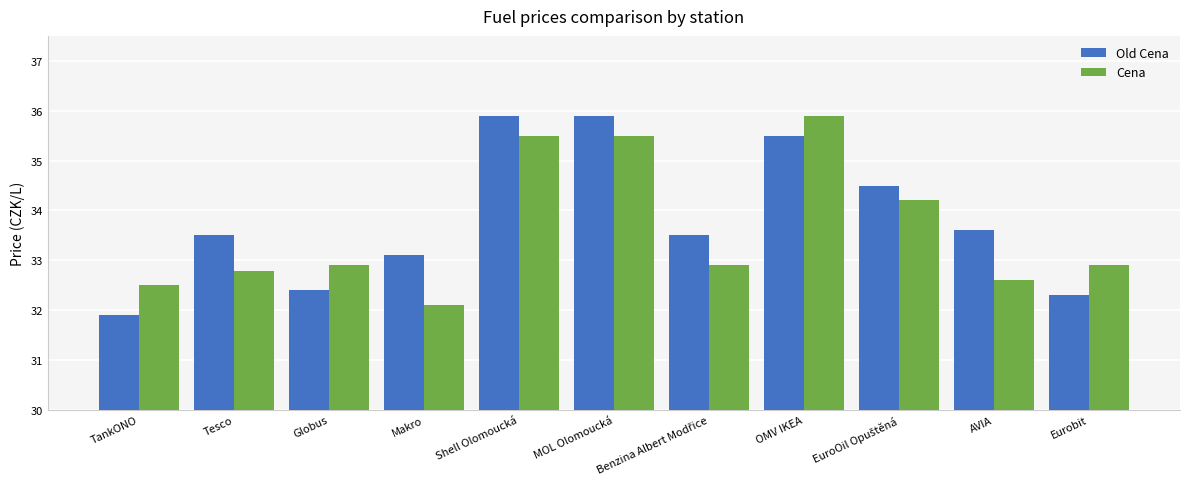

At how many categories does at least one series exceed 35?

3